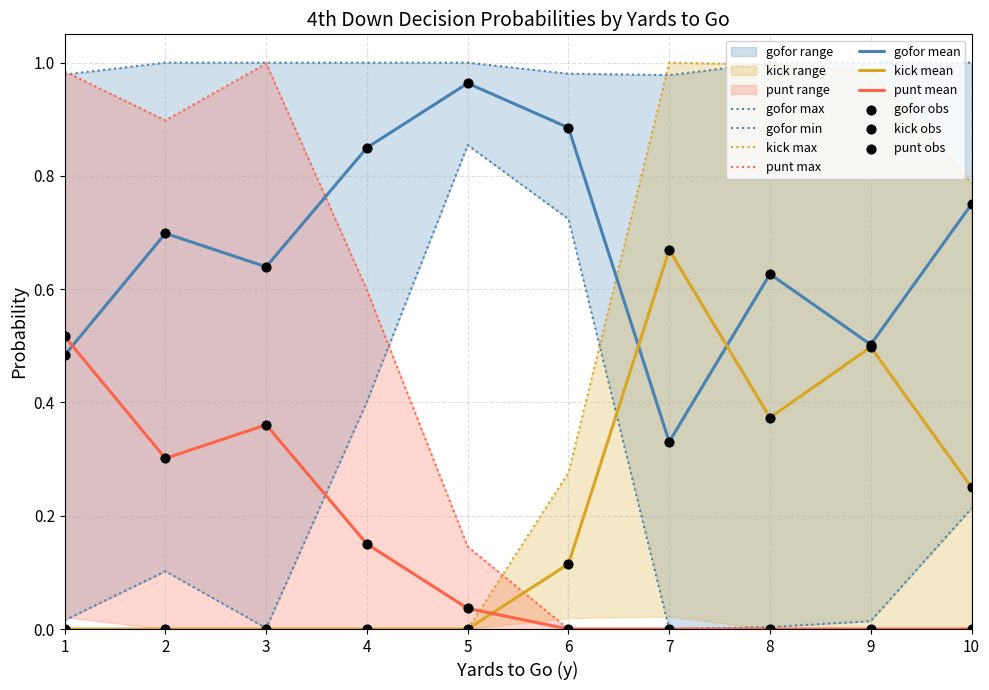

What are all the series names shown in the legend?

gofor, kick, punt